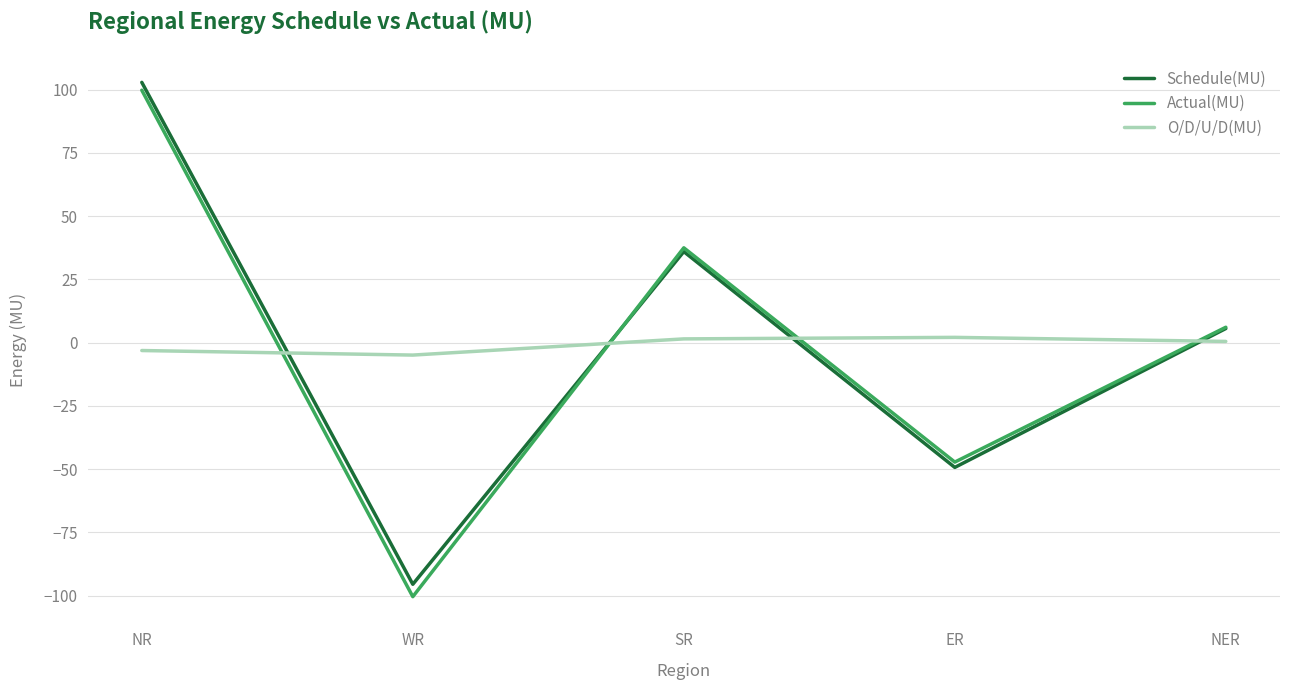

How many values in Actual(MU) are above zero?

3